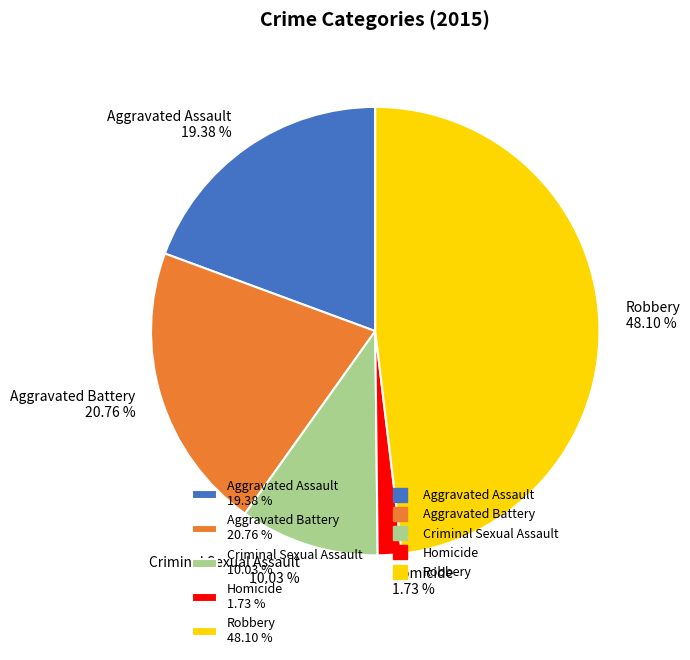

How many slices are in this pie chart?

5